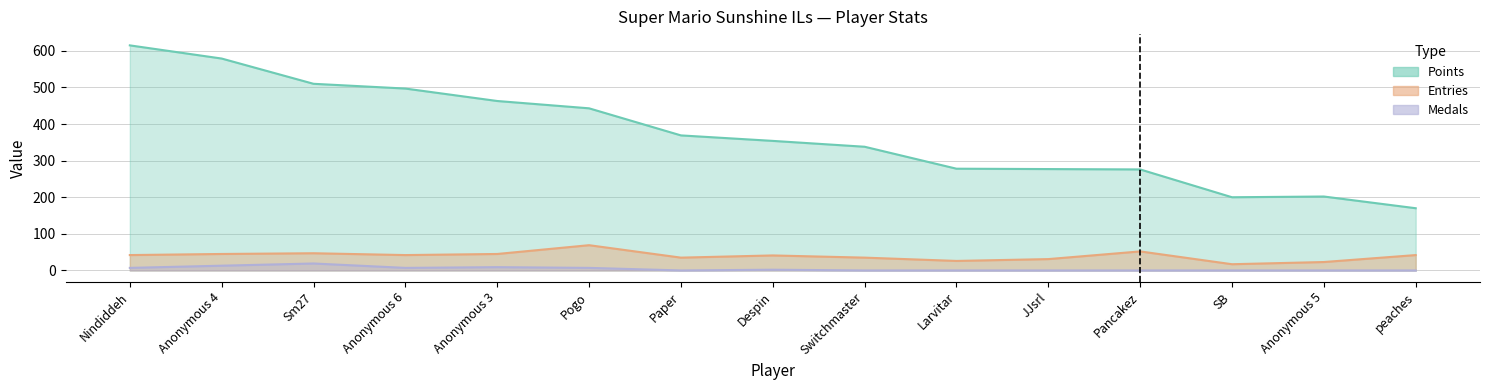

At which label is Medals closest to 9?

Anonymous 3